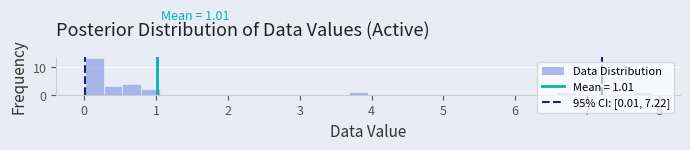

Around what value on the x-axis is the tallest bar? Give the approximate position of its centre, as read against the axis.

0.1